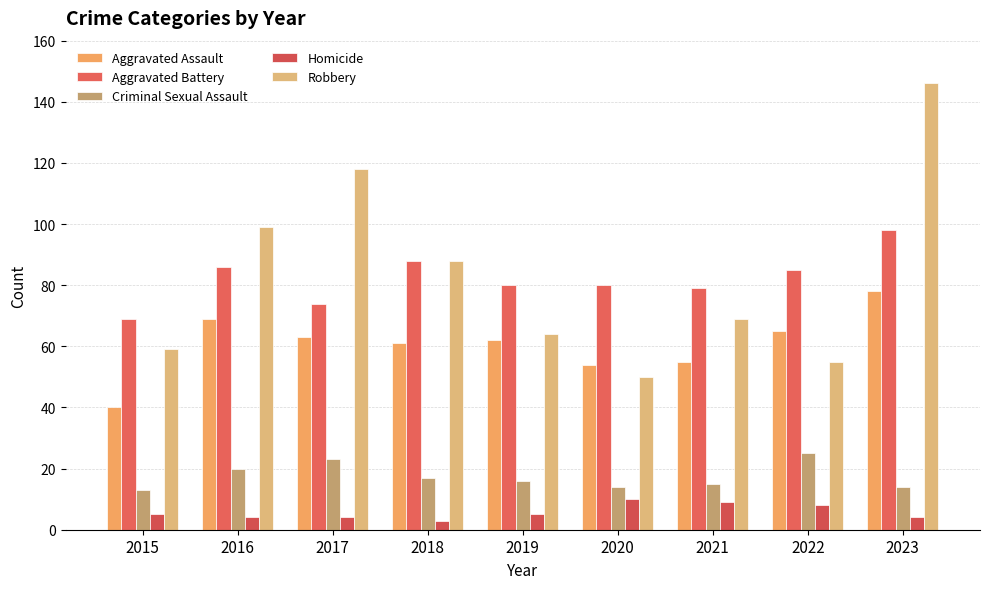

The value of Robbery at 2017 is 118. True or false?

True